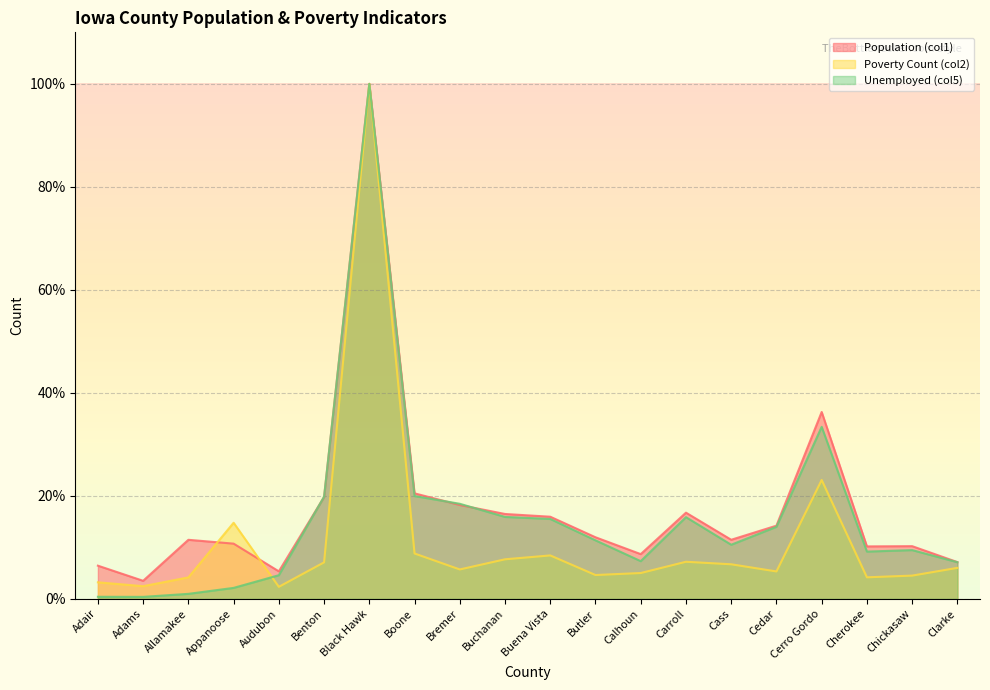

Where is the first local maximum for Population (col1)?

Allamakee